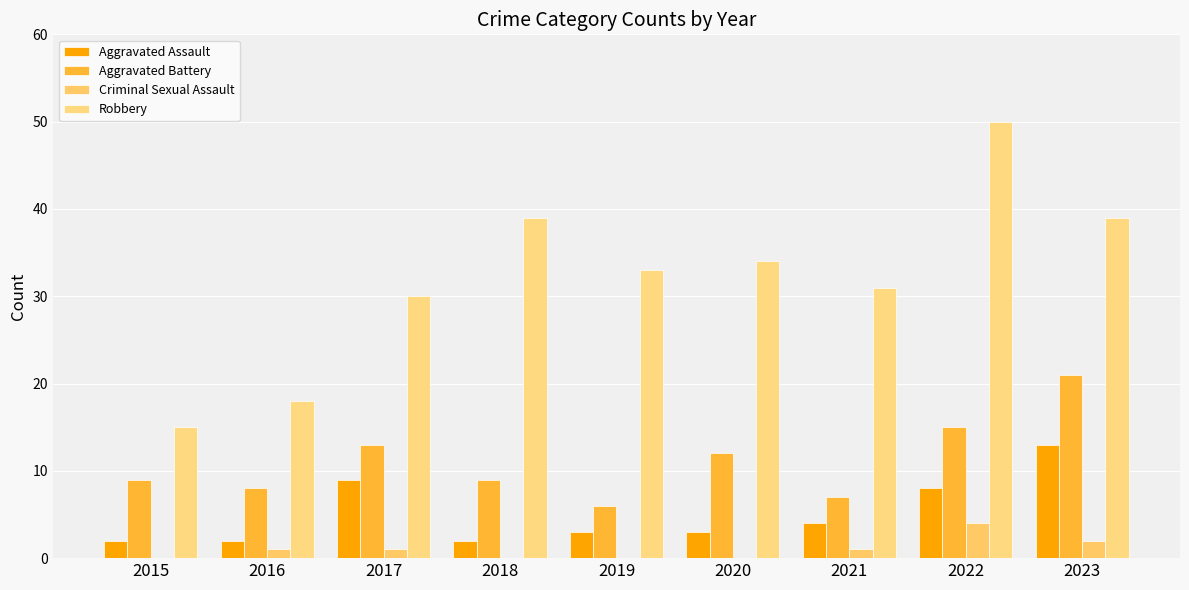

Reading right to left, extract all data points from this chart.

Aggravated Assault: 2023=13	2022=8	2021=4	2020=3	2019=3	2018=2	2017=9	2016=2	2015=2
Aggravated Battery: 2023=21	2022=15	2021=7	2020=12	2019=6	2018=9	2017=13	2016=8	2015=9
Criminal Sexual Assault: 2023=2	2022=4	2021=1	2020=0	2019=0	2018=0	2017=1	2016=1	2015=0
Robbery: 2023=39	2022=50	2021=31	2020=34	2019=33	2018=39	2017=30	2016=18	2015=15